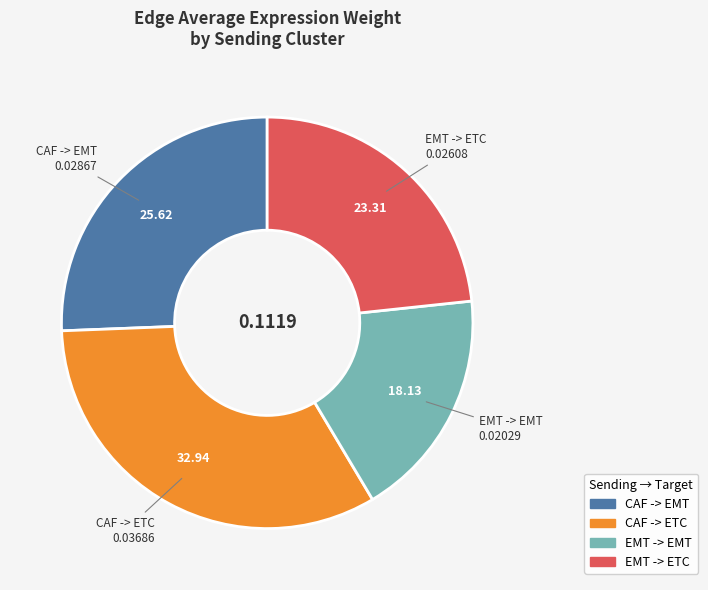

Is the sum of EMT -> EMT and EMT -> ETC greater than half?

No